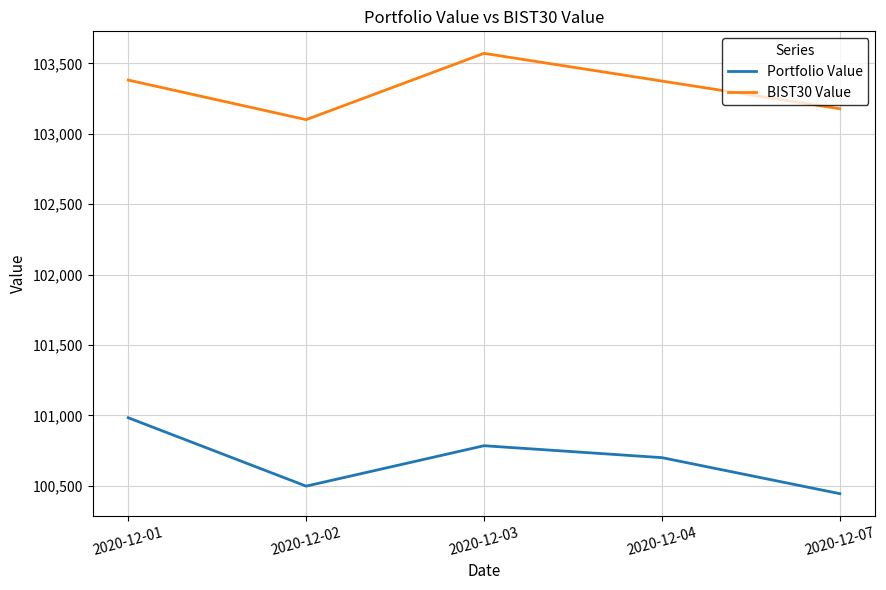

Rank the series by their maximum value, from lowest to highest.

Portfolio Value, BIST30 Value